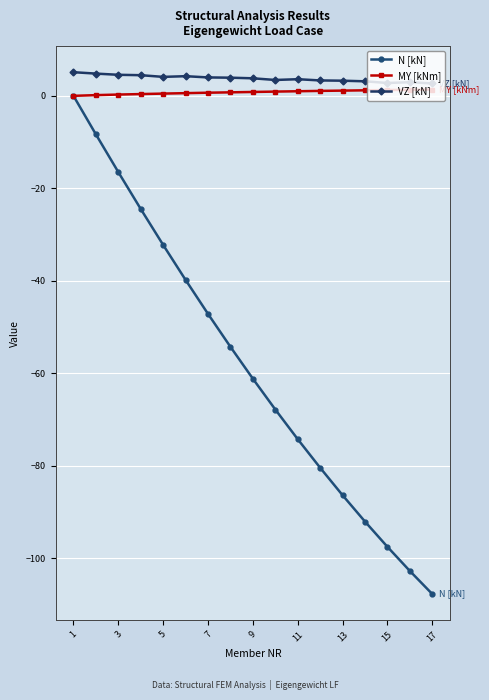

True or false: VZ [kN] and N [kN] intersect in this chart.

False